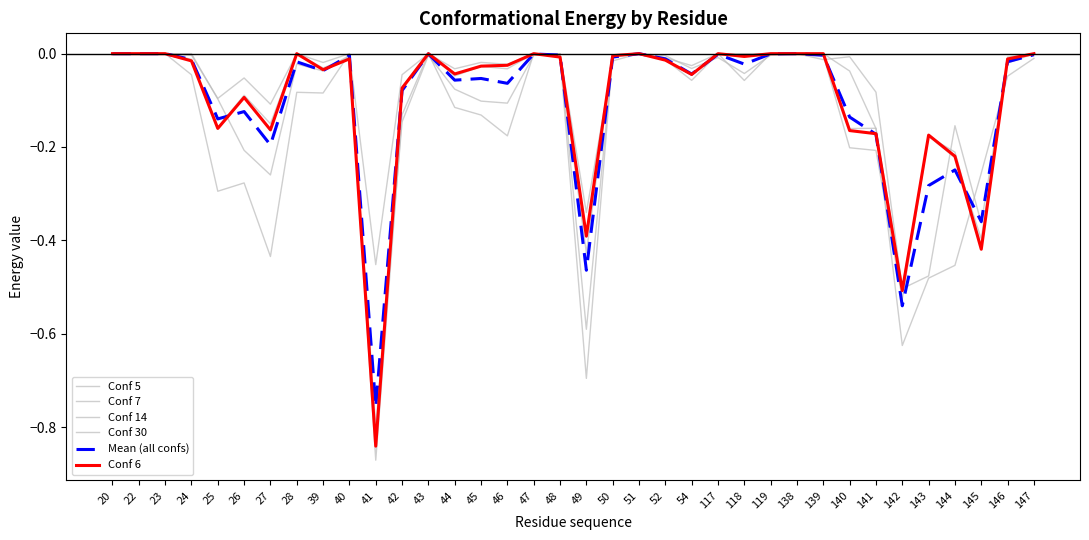

Reading left to right, list all the values displayed in this chart.

Conf 5: 0.0	0.0	0.0	-0.0	-0.2	-0.1	-0.2	0.0	-0.0	-0.0	-0.8	-0.1	0.0	-0.0	-0.0	-0.0	0.0	-0.0	-0.4	-0.0	0.0	-0.0	-0.0	0.0	0.0	0.0	0.0	0.0	-0.2	-0.2	-0.5	-0.2	-0.2	-0.4	-0.0	0.0
Conf 7: 0.0	0.0	0.0	-0.0	-0.1	-0.1	-0.1	0.0	-0.0	0.0	-0.5	-0.0	0.0	-0.0	-0.0	-0.0	0.0	0.0	-0.3	-0.0	0.0	-0.0	-0.0	0.0	-0.0	0.0	0.0	-0.0	-0.2	-0.2	-0.5	-0.2	-0.2	-0.4	-0.0	0.0
Conf 14: 0.0	0.0	0.0	-0.0	-0.3	-0.3	-0.4	-0.1	-0.1	0.0	-0.8	-0.1	-0.0	-0.1	-0.1	-0.1	-0.0	0.0	-0.6	-0.0	0.0	-0.0	-0.0	-0.0	-0.0	-0.0	0.0	0.0	-0.0	-0.2	-0.6	-0.5	-0.5	-0.3	-0.0	-0.0
Conf 30: 0.0	0.0	0.0	0.0	-0.1	-0.2	-0.3	-0.0	-0.0	-0.0	-0.9	-0.1	0.0	-0.1	-0.1	-0.2	0.0	-0.0	-0.7	-0.0	0.0	-0.0	-0.1	0.0	-0.1	0.0	0.0	-0.0	-0.0	-0.1	-0.5	-0.5	-0.2	-0.4	-0.0	0.0
Mean (all confs): 0.0	0.0	0.0	-0.0	-0.1	-0.1	-0.2	-0.0	-0.0	-0.0	-0.8	-0.1	-0.0	-0.1	-0.1	-0.1	-0.0	-0.0	-0.5	-0.0	0.0	-0.0	-0.0	-0.0	-0.0	-0.0	0.0	-0.0	-0.1	-0.2	-0.5	-0.3	-0.2	-0.4	-0.0	-0.0
Conf 6: 0.0	0.0	0.0	-0.0	-0.2	-0.1	-0.2	0.0	-0.0	-0.0	-0.8	-0.1	0.0	-0.0	-0.0	-0.0	0.0	-0.0	-0.4	-0.0	0.0	-0.0	-0.0	0.0	-0.0	0.0	0.0	0.0	-0.2	-0.2	-0.5	-0.2	-0.2	-0.4	-0.0	0.0